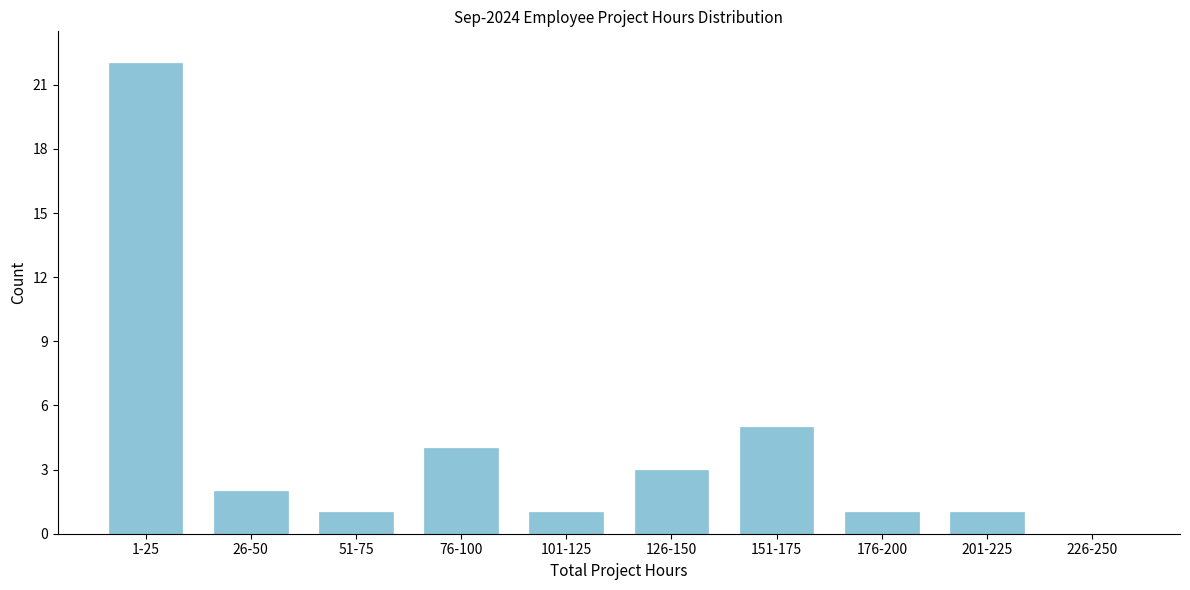

Reading left to right, transcribe all the data shown in this chart.

1-25=22	26-50=2	51-75=1	76-100=4	101-125=1	126-150=3	151-175=5	176-200=1	201-225=1	226-250=0